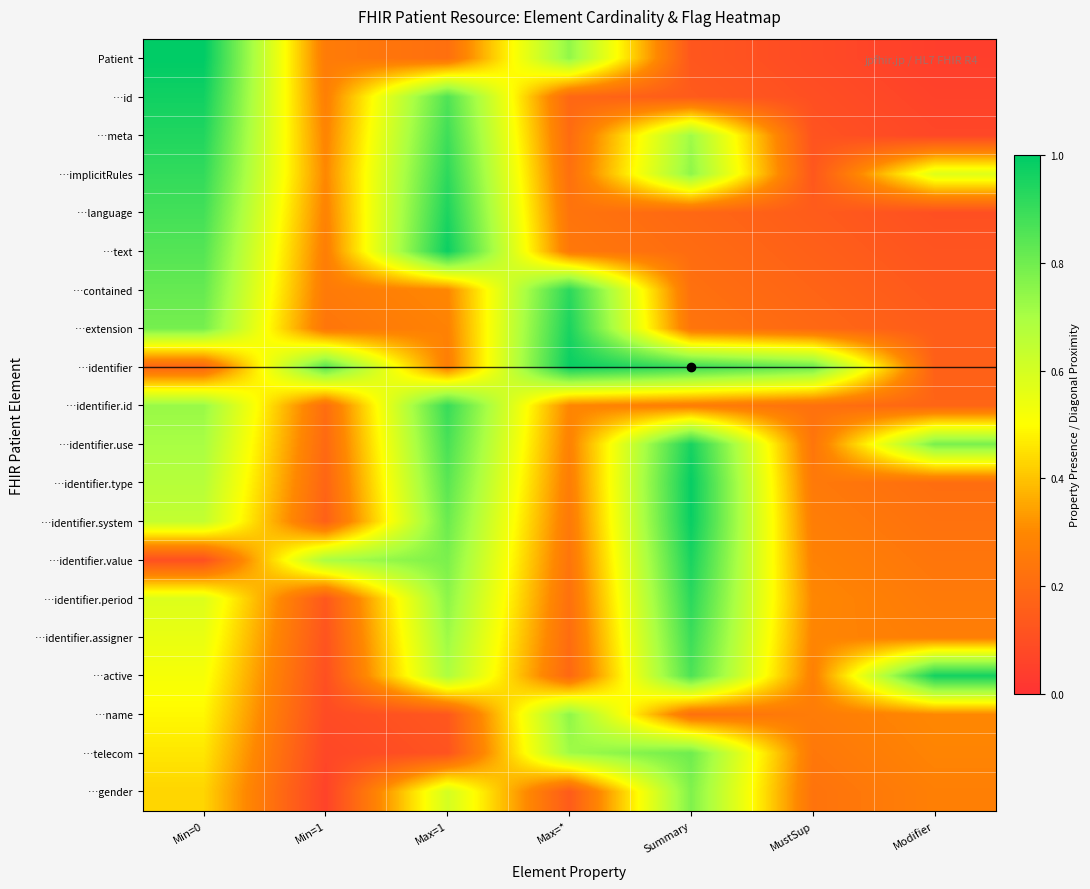

What is the difference between the highest and lowest values at MustSup?

0.7